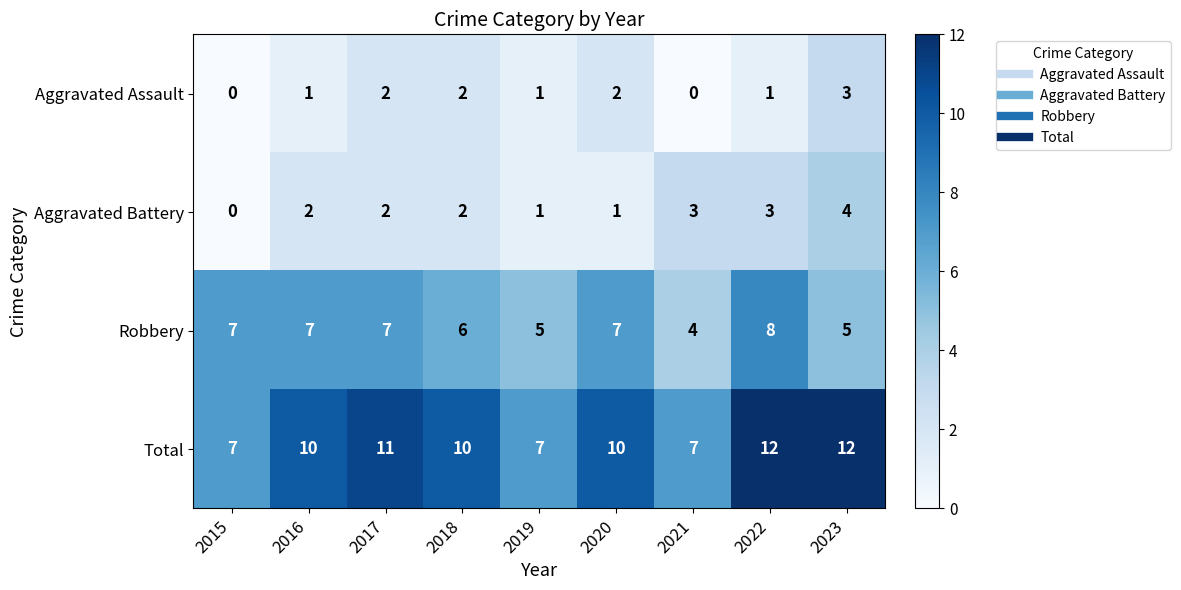

What is the difference between the highest and lowest values at 2020?

9